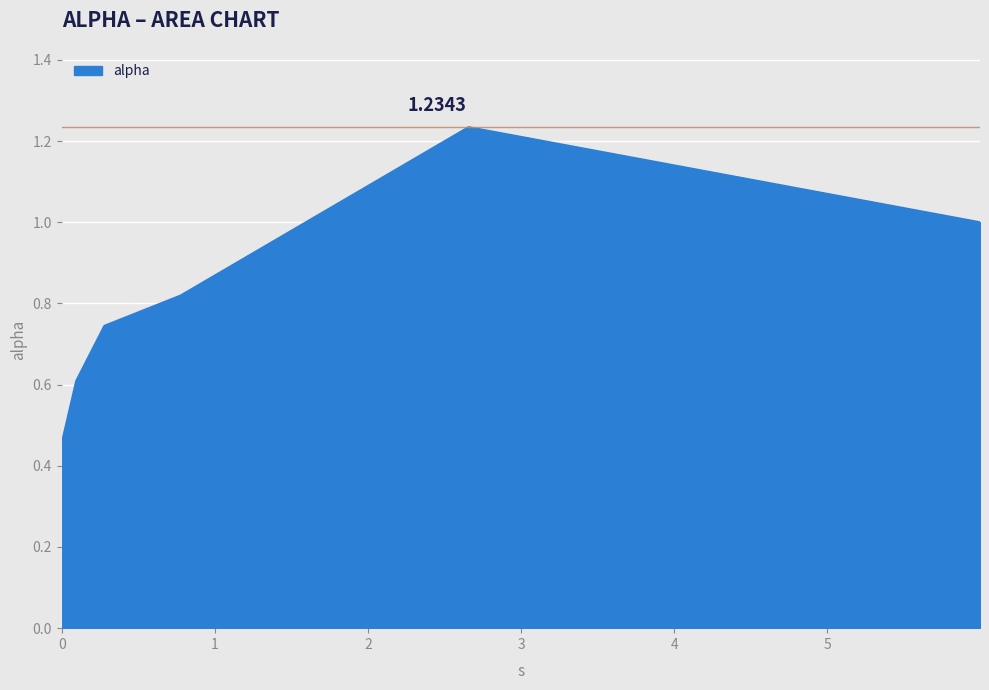

What is the difference between the maximum and second lowest values?

0.6